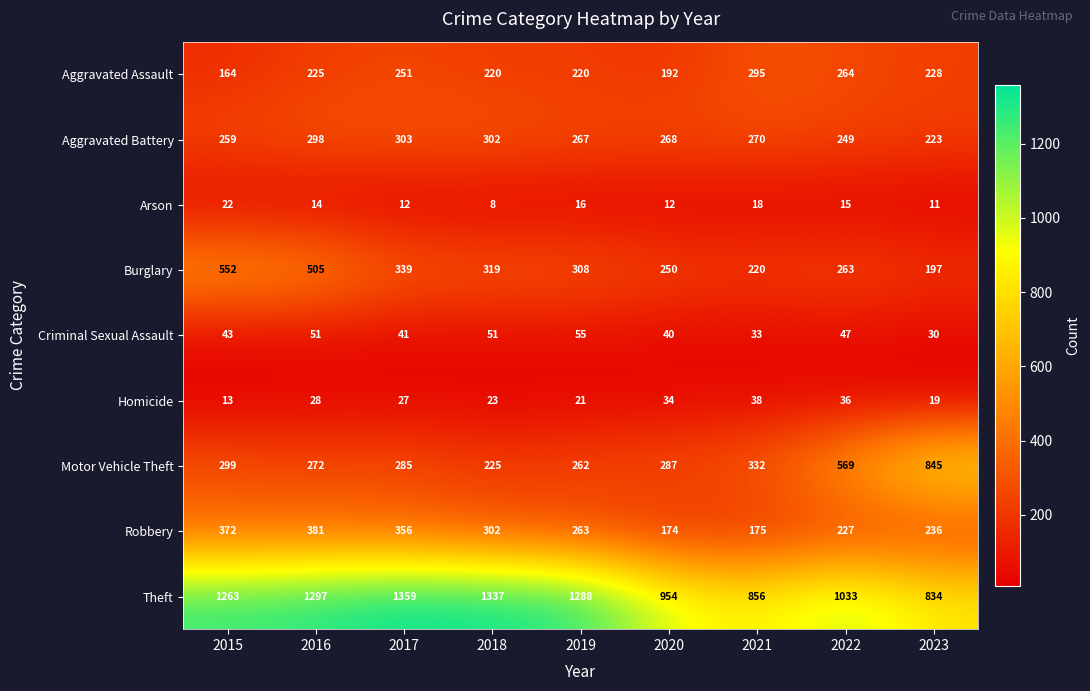

Is it true that Homicide equals 34 at 2020?

True